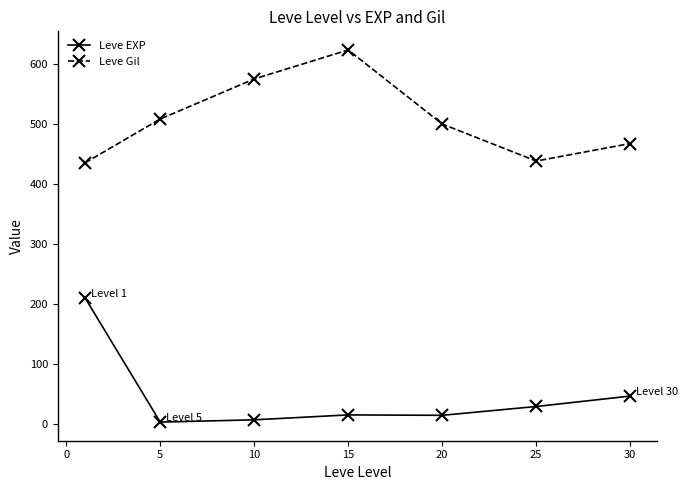

Which series has the largest range (max minus min)?

Leve EXP